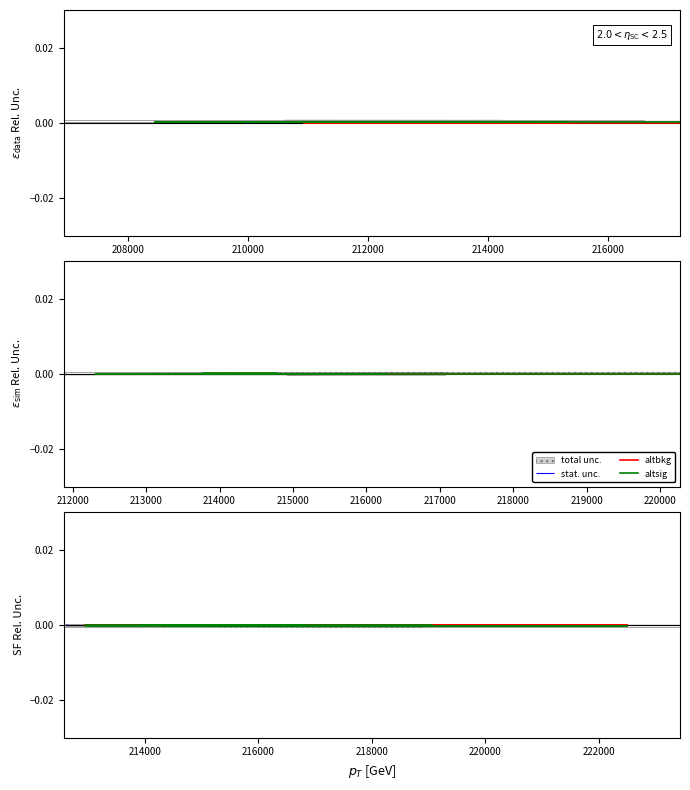

Does the chart display data point markers on the line(s)?

No